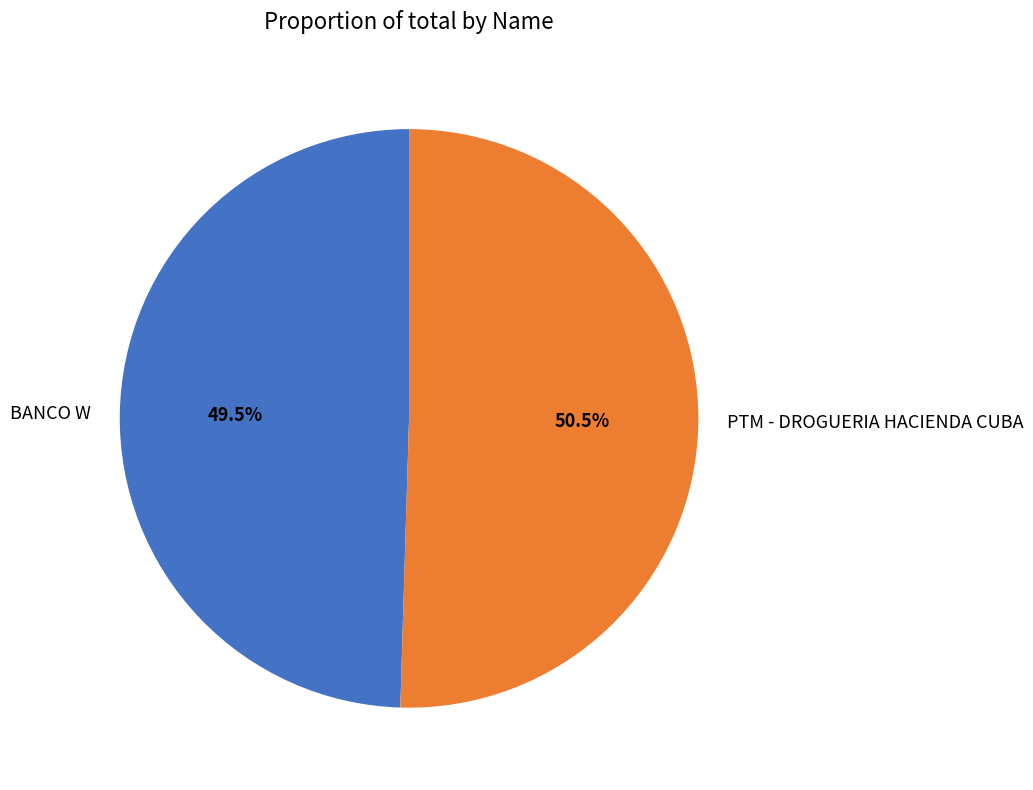

Which slice is the smallest?

BANCO W